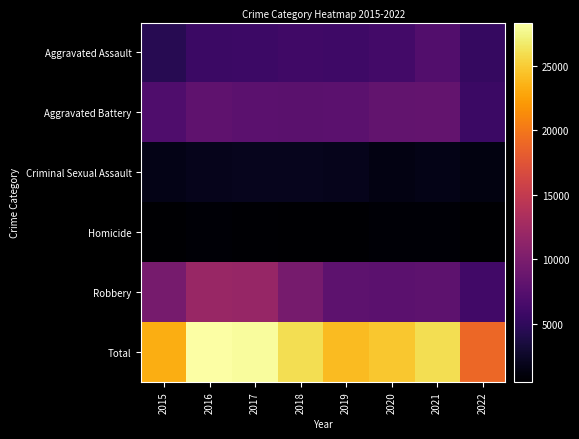

What is the spread (max minus min) of values at 2019?

23557